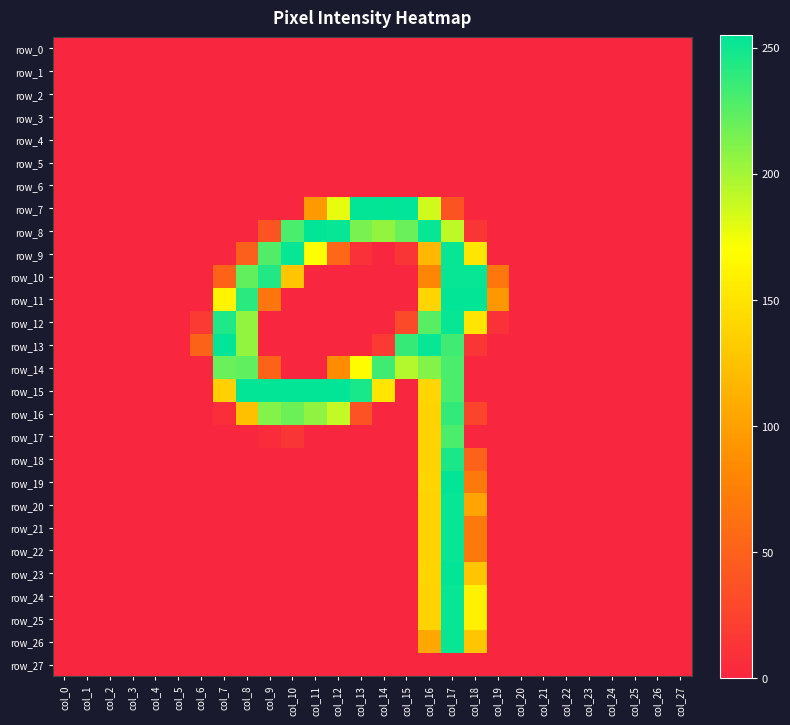

At which category is the sum across all series the highest?

col_17